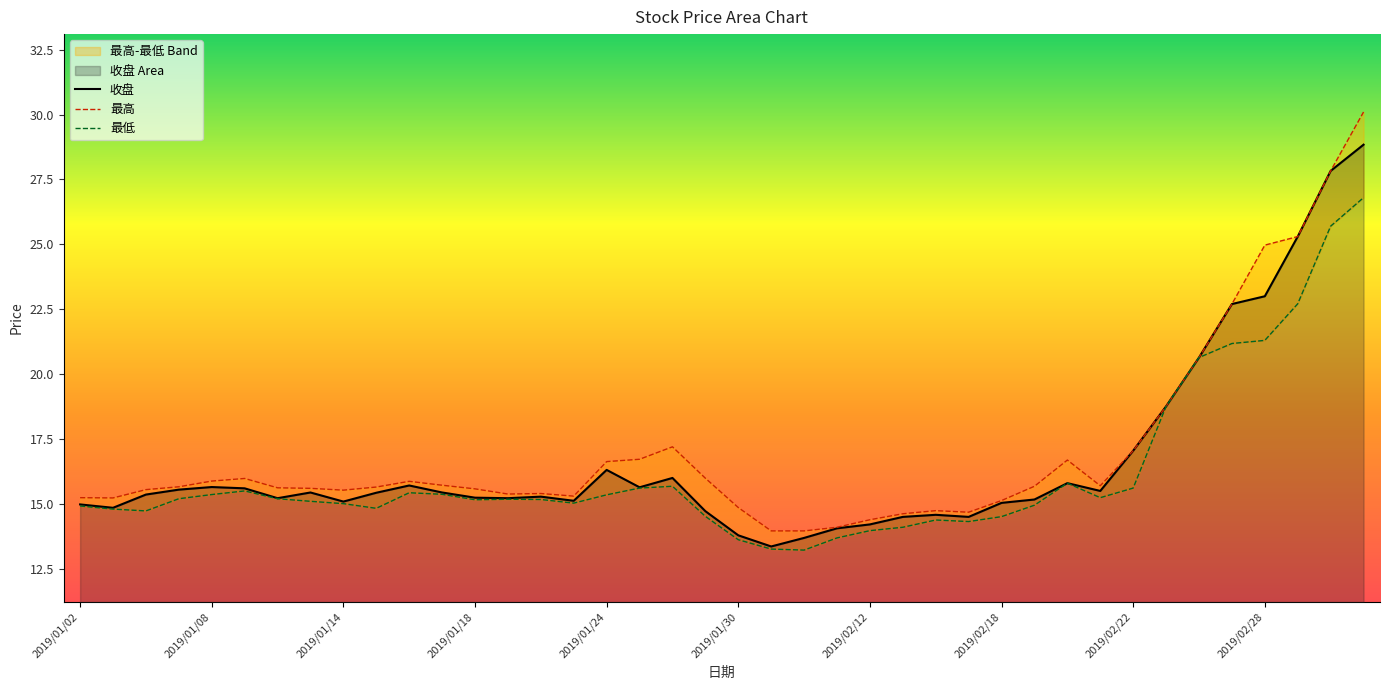

Is it true that 收盘 equals 17.1 at 2019/02/22?

True